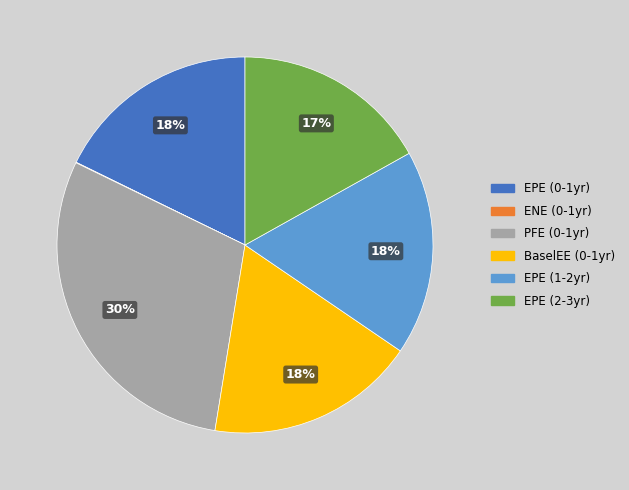

Is the sum of EPE (2-3yr) and EPE (1-2yr) greater than half?

No